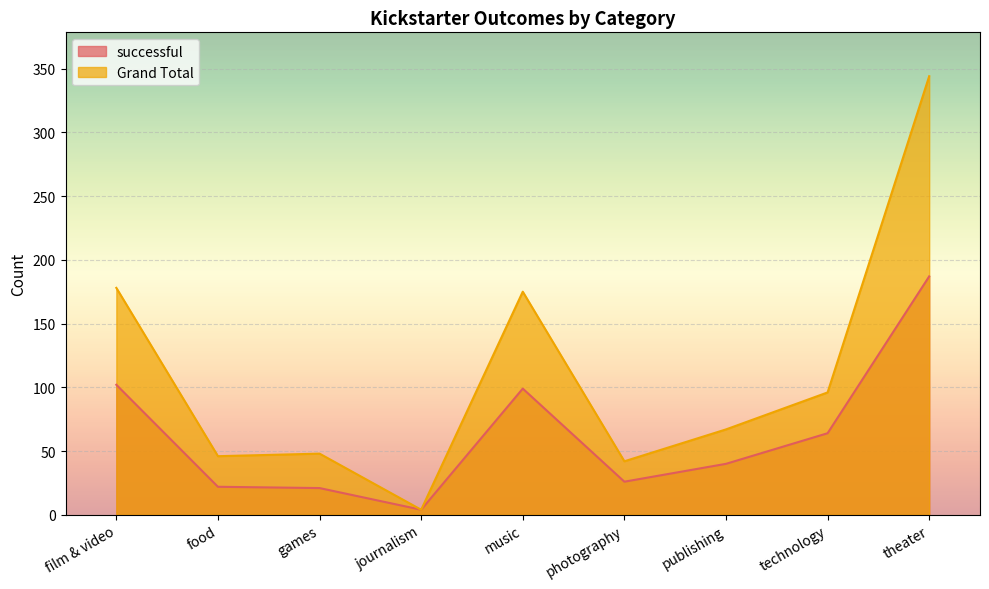

Reading right to left, transcribe all the data shown in this chart.

successful: 187	64	40	26	99	4	21	22	102
Grand Total: 344	96	67	42	175	4	48	46	178